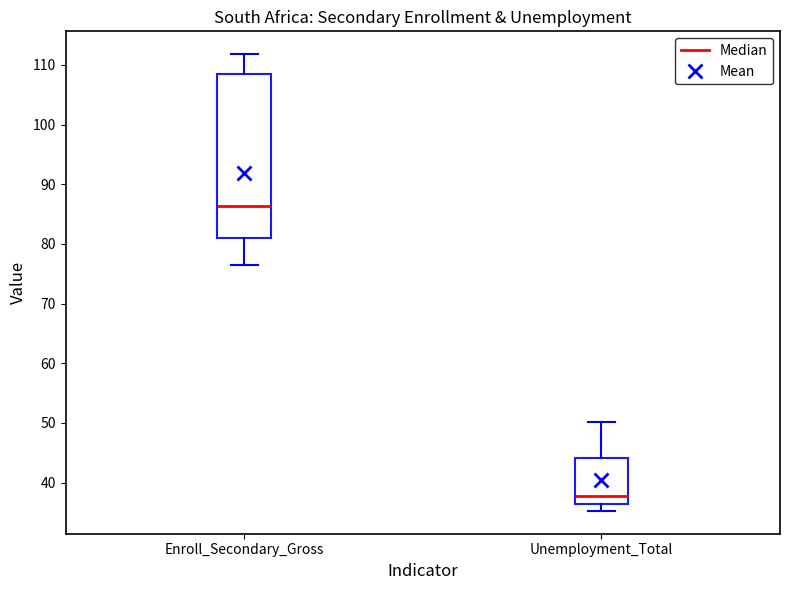

Reading left to right, transcribe this box plot: for each box, give where its median line is, the range the box spans, and where its two whiskers end, as read against the y-axis. The values are not printed on the chart, so give them approximately, as read against the axis.

Enroll_Secondary_Gross: median 86, box 81 to 108, whiskers 76 to 112
Unemployment_Total: median 38, box 36 to 44, whiskers 35 to 50